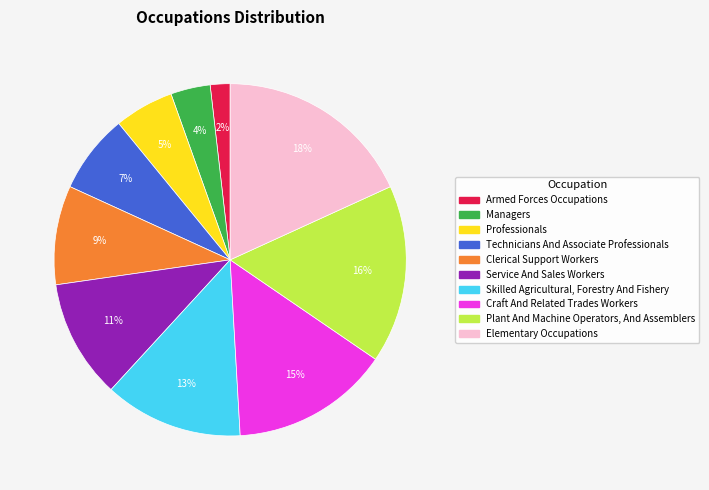

Is it true that Managers is 9% of the pie?

False